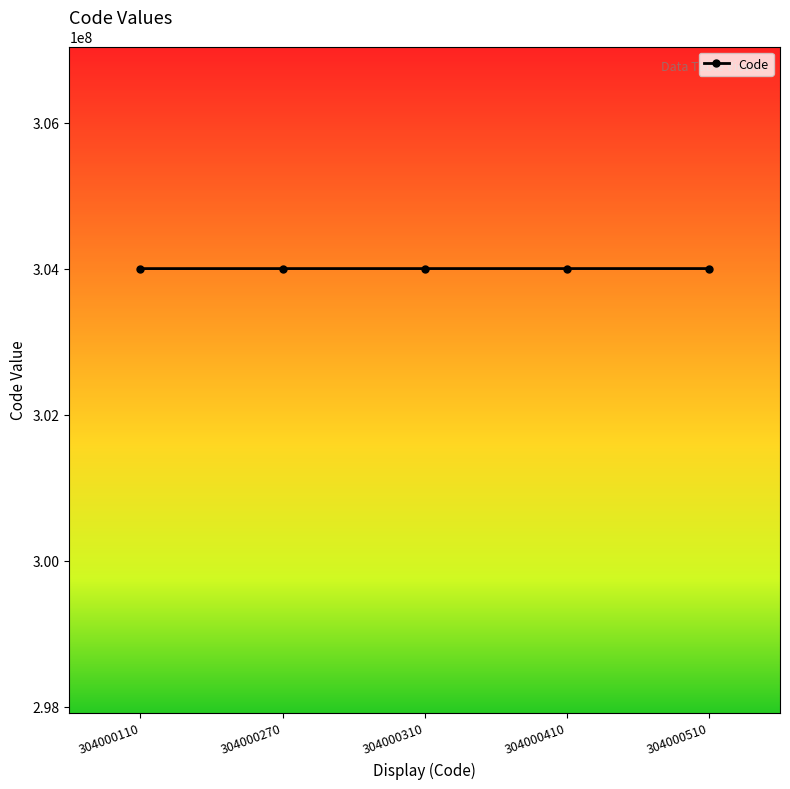

How many lines are shown in the chart?

1